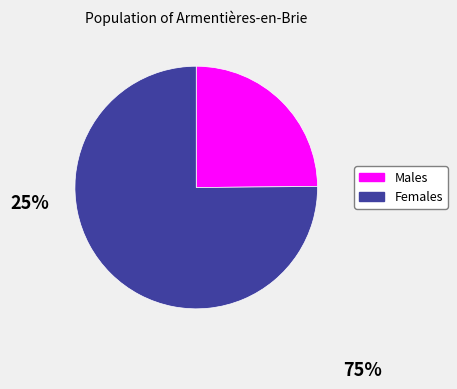

Is there any slice that represents more than half of the pie?

Yes